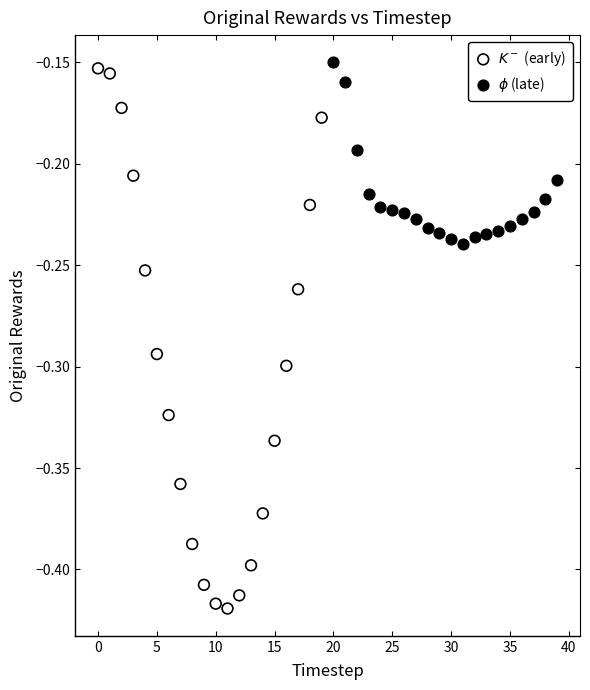

What are all the series names shown in the legend?

$K^-$ (early), $\phi$ (late)